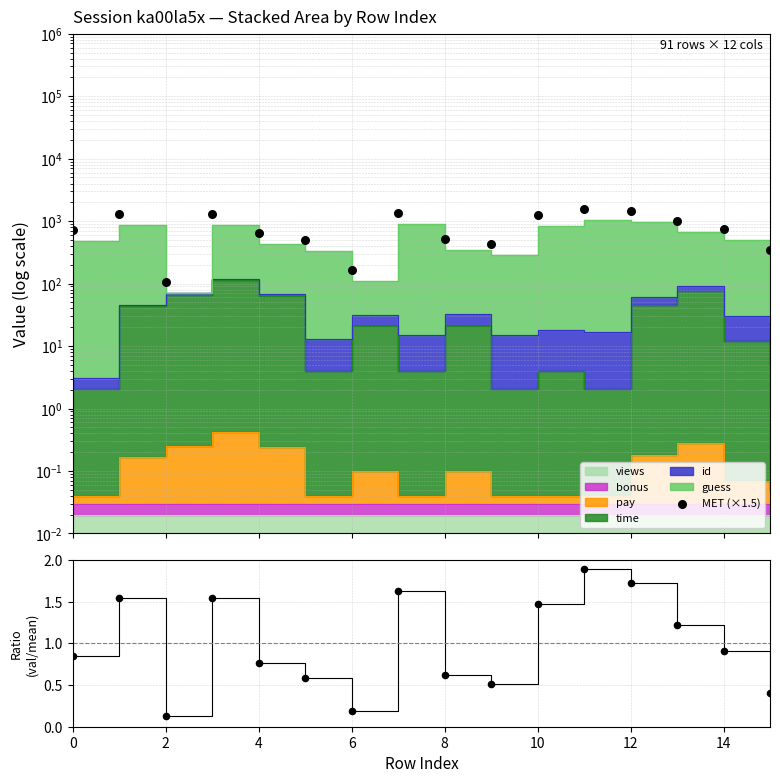

At which category is the sum across all series the highest?

11